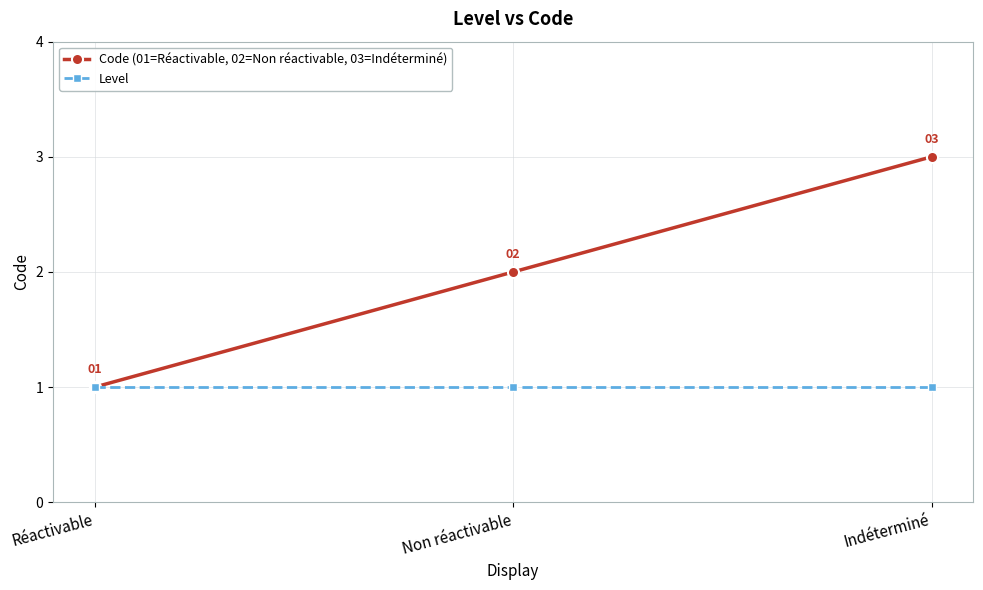

Rank the series by their maximum value, from highest to lowest.

Code (01=Réactivable, 02=Non réactivable, 03=Indéterminé), Level